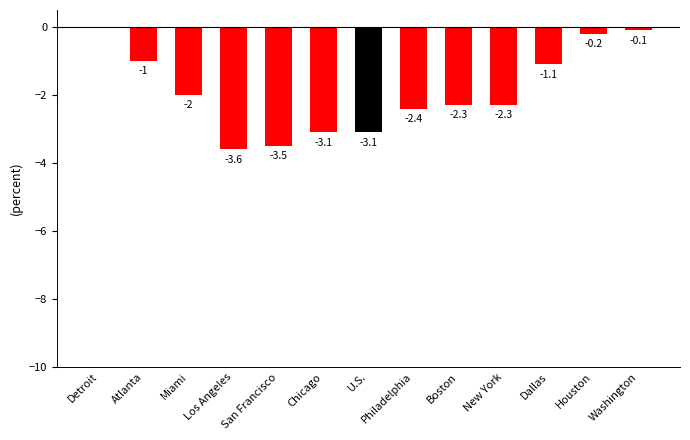

How many distinct data groups are displayed?

1